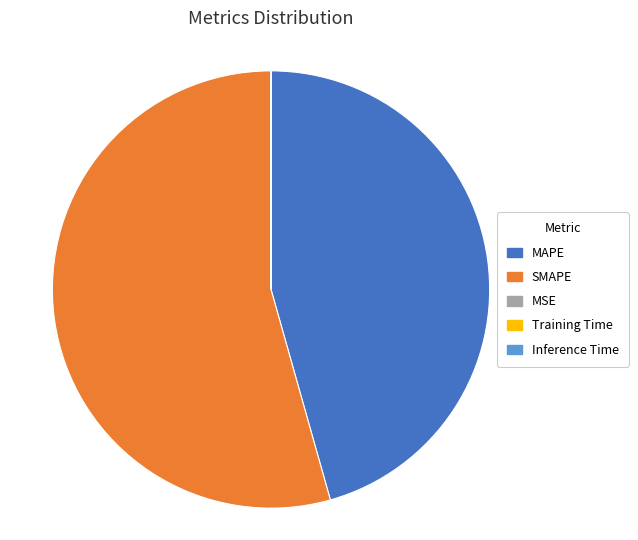

Is it true that SMAPE is 40% of the pie?

False